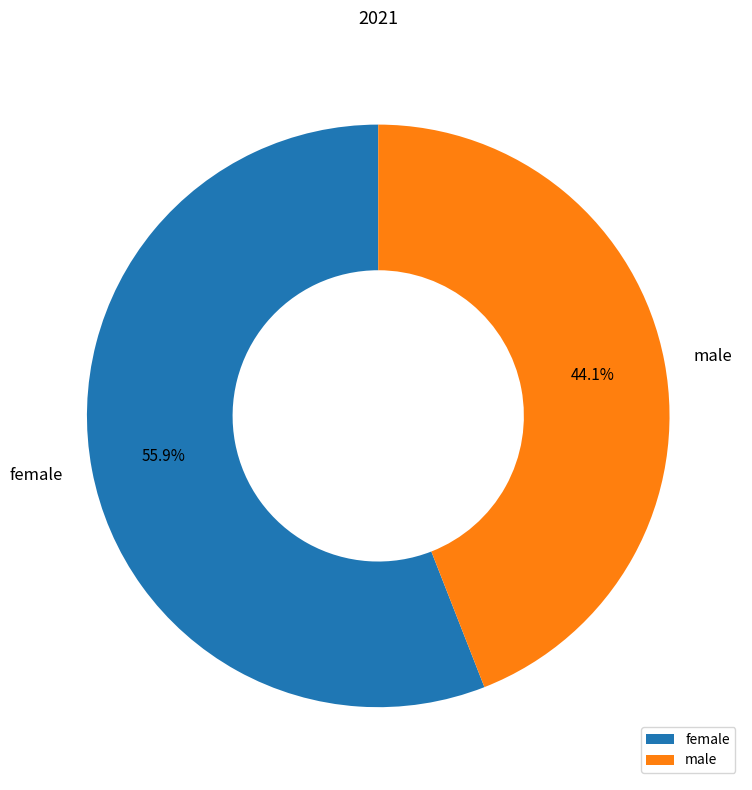

To the nearest percent, what is the difference between the largest and smallest slice percentages?

12%